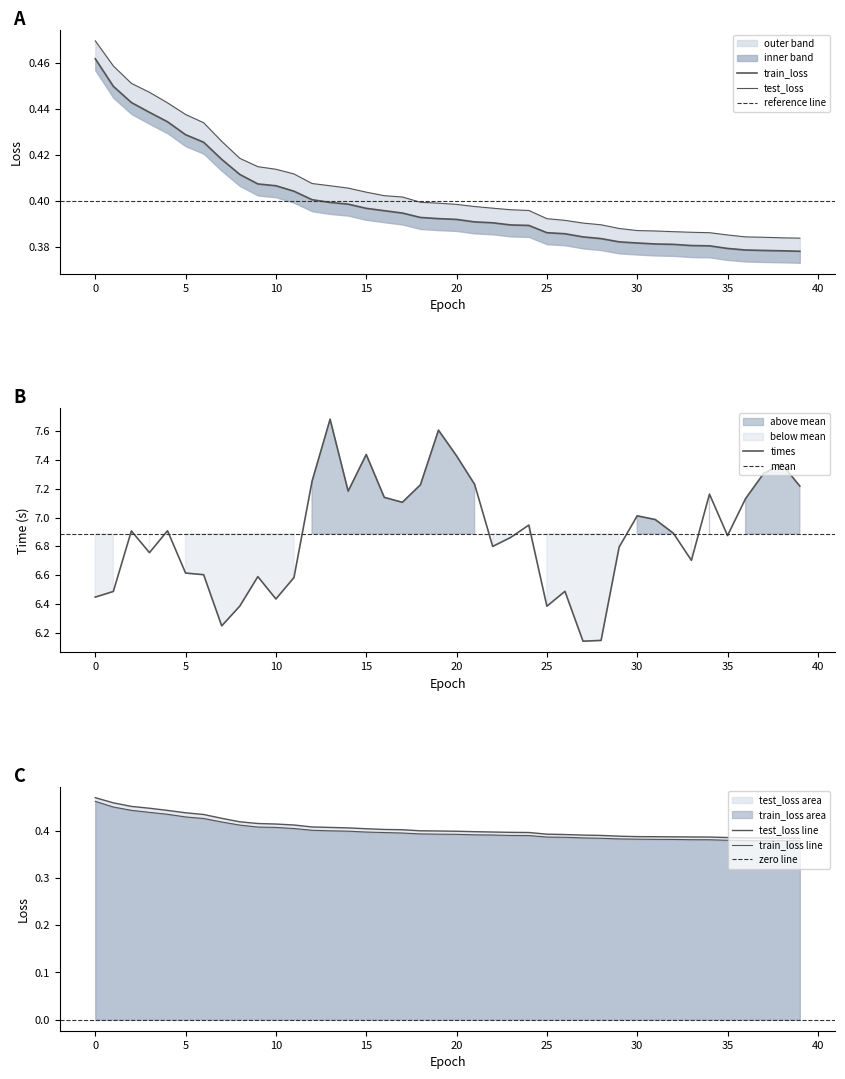

What is the value of the times point at the 10th from the left?

6.6